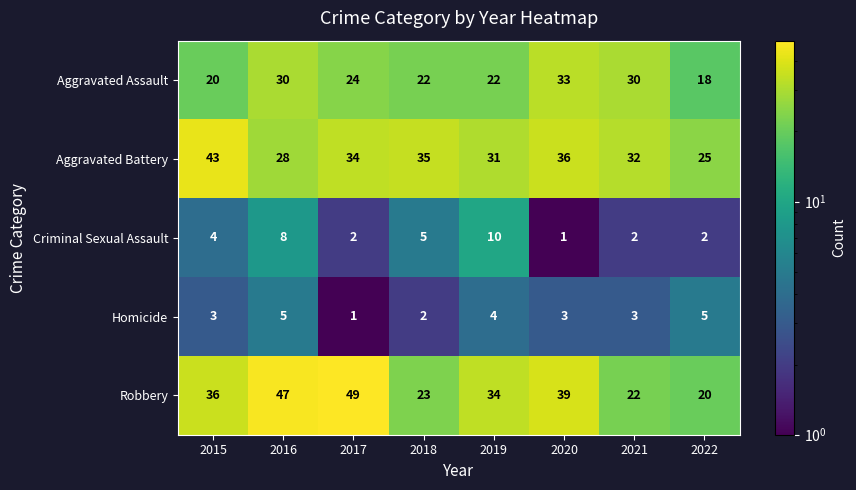

What is the total value across all series at 2020?

112